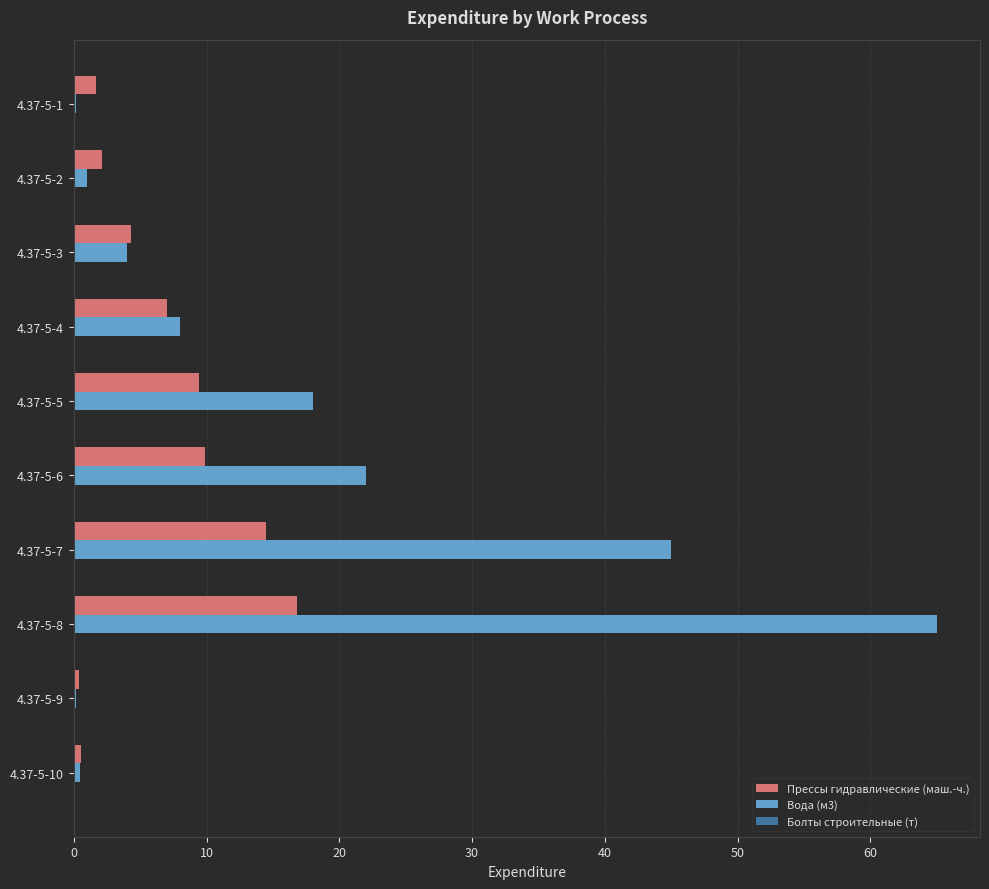

At which label is Вода (м3) closest to 32?

4.37-5-6